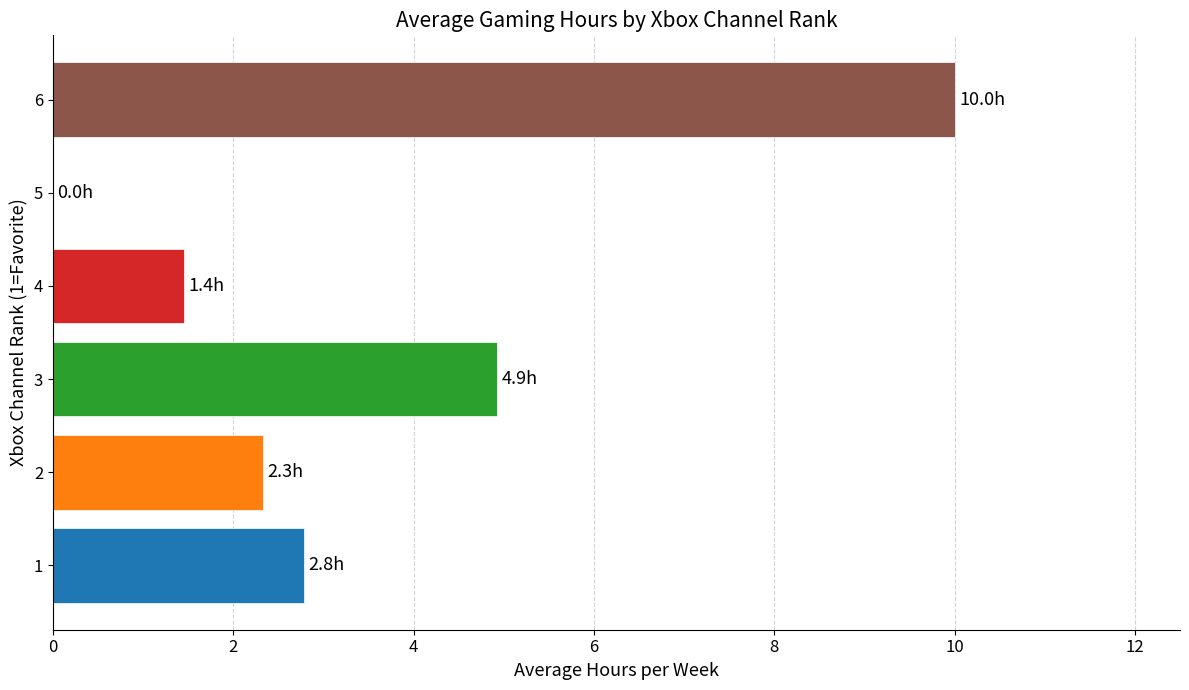

Are the bars horizontal?

Yes